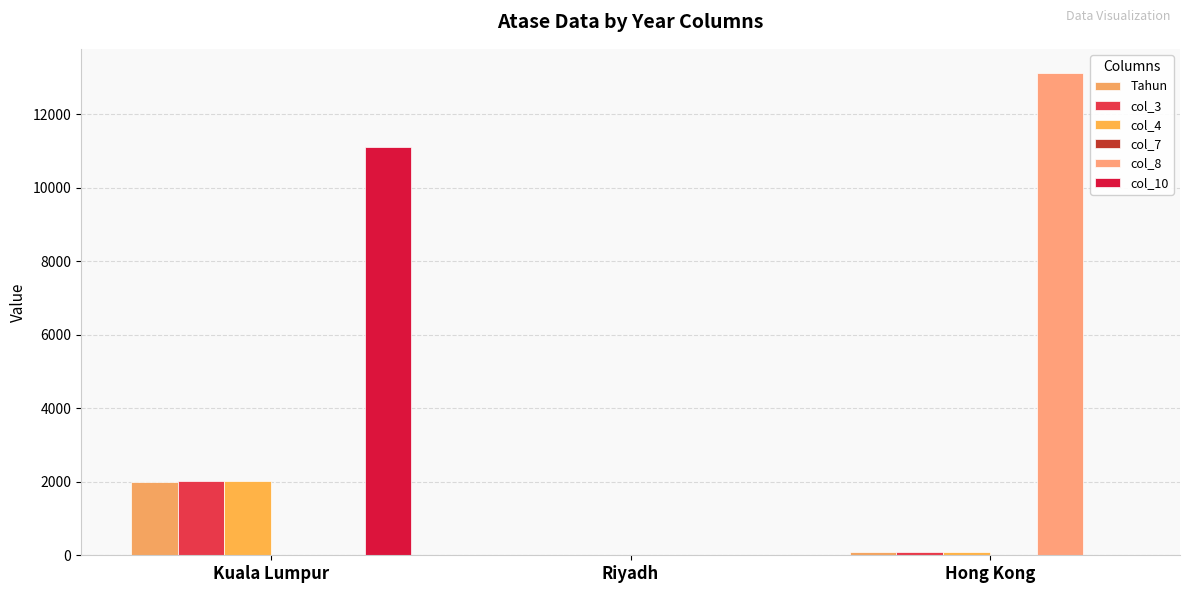

What is the difference between the col_10 values at Hong Kong and Kuala Lumpur?

11110